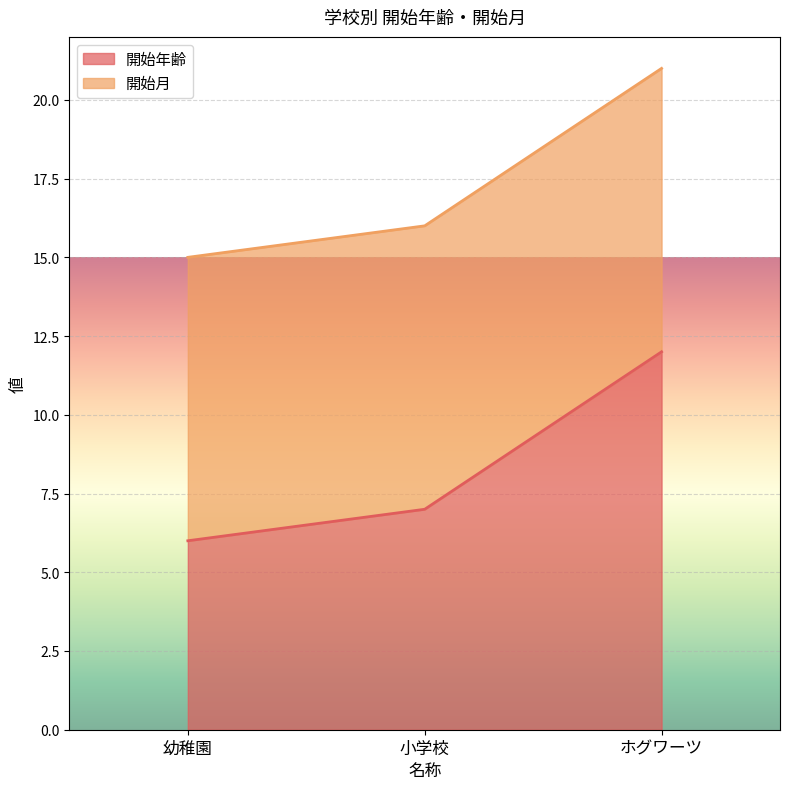

Read the 開始年齢 value at ホグワーツ.

12